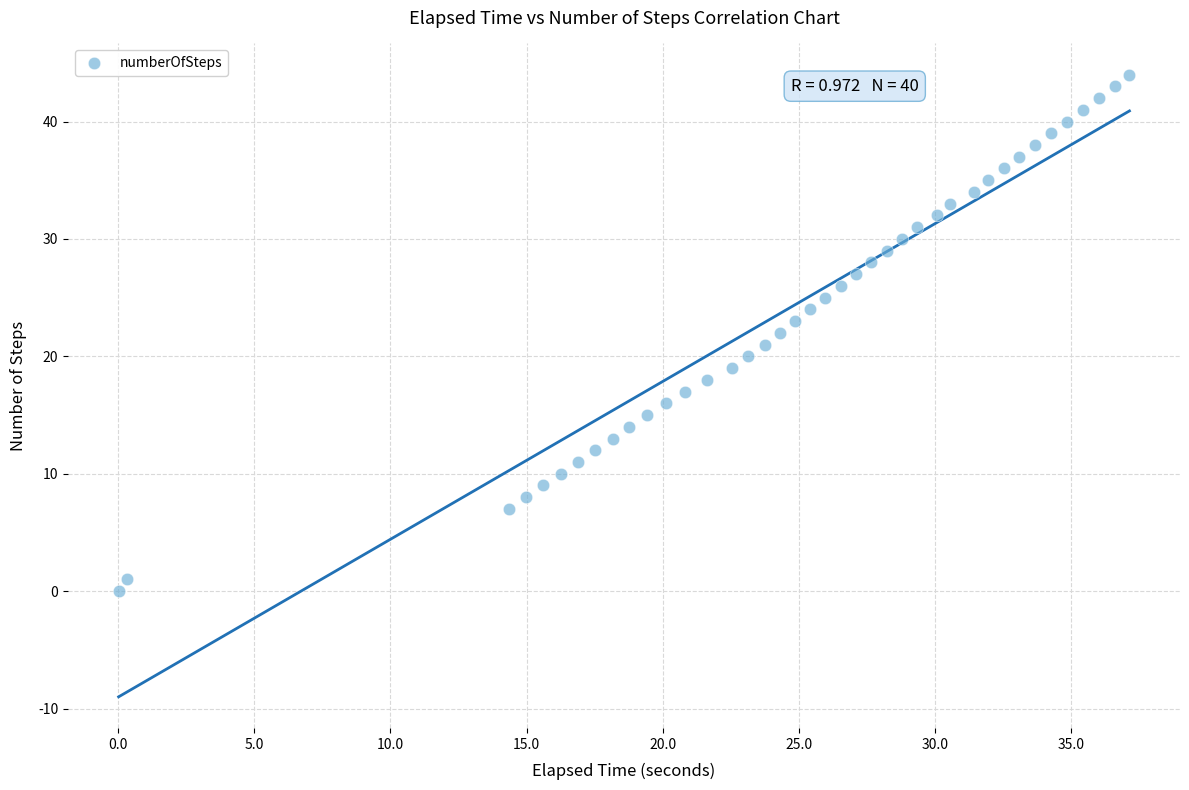

What is the range of Y values (max minus min)?

44